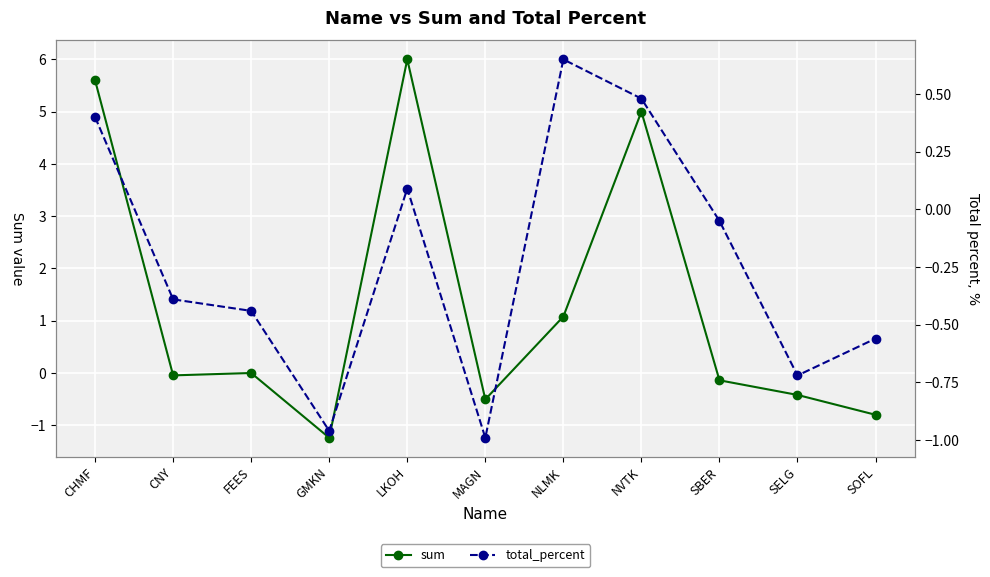

List the series in order of their peak value, lowest first.

total_percent, sum